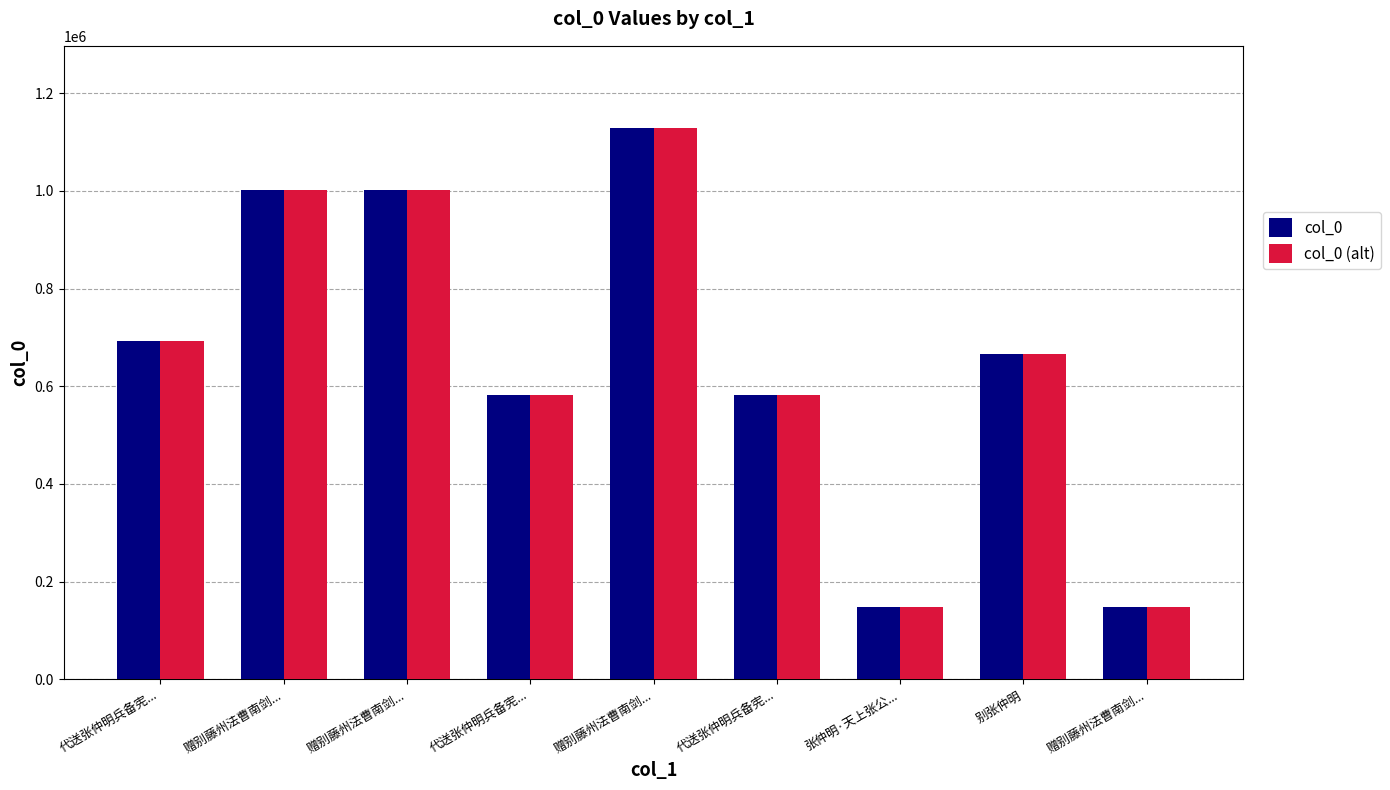

Are the bars horizontal?

No